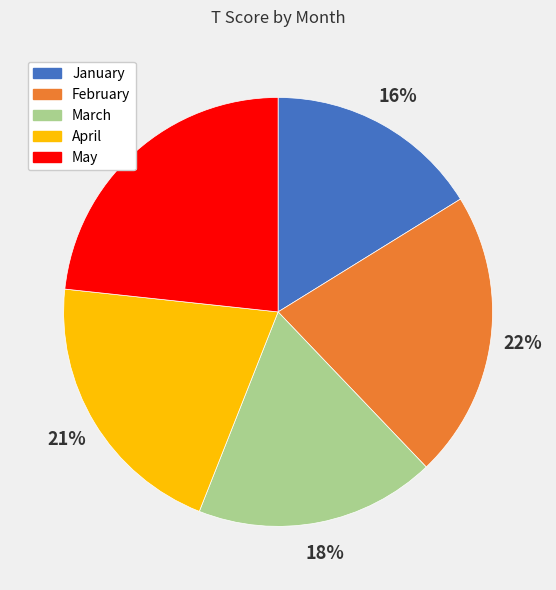

Combined, do May and April account for over 50%?

No